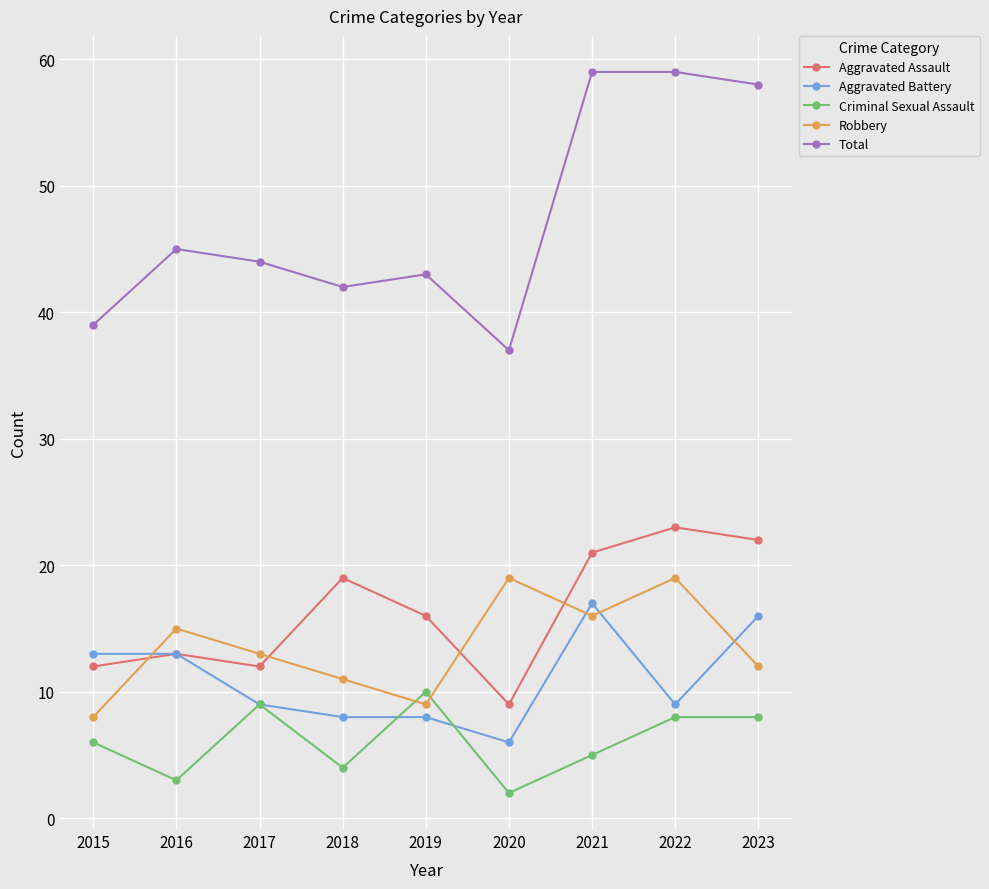

The value of Aggravated Battery at 2019 is 8. True or false?

True